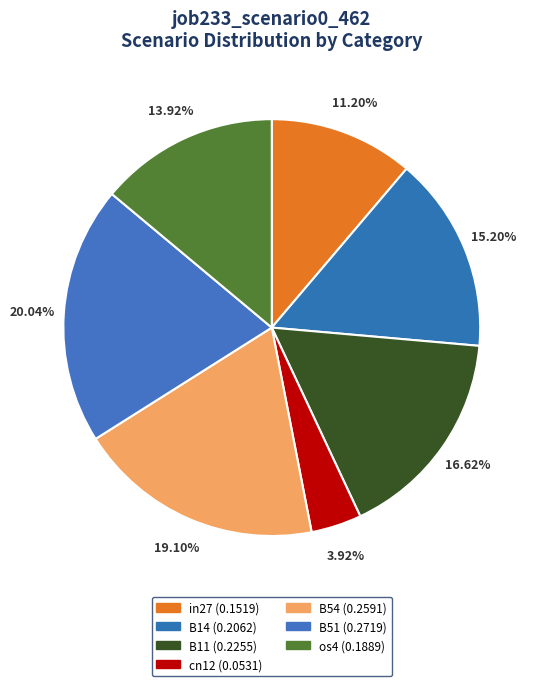

True or false: os4 accounts for 14% of the total.

True